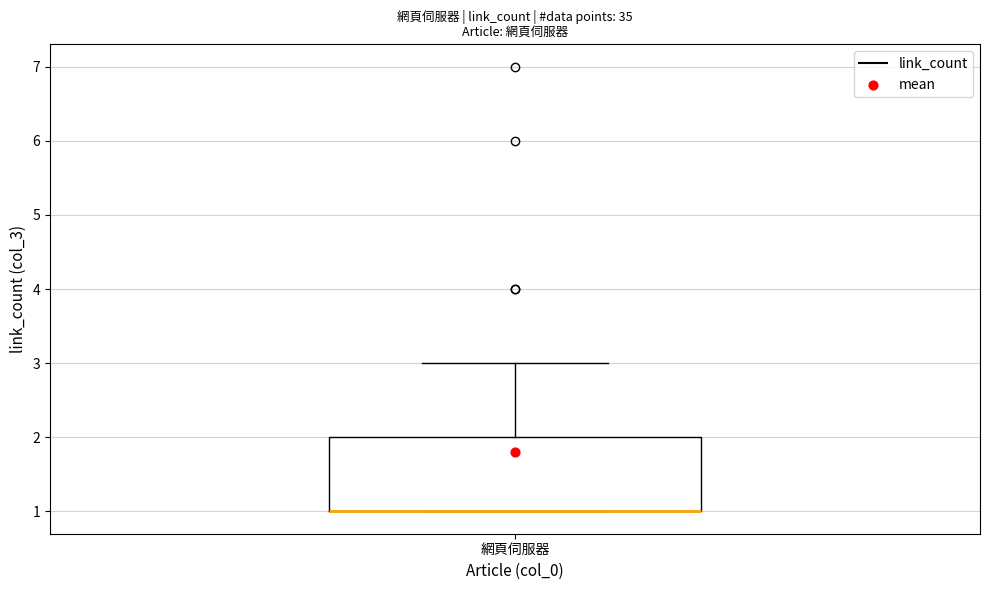

Transcribe this box plot: give where the median line is, the range the box spans, and where the two whiskers end, as read against the y-axis. The values are not printed on the chart, so give them approximately, as read against the axis.

median 1 (drawn on the box's lower edge), box 1 to 2, whiskers 1 to 3